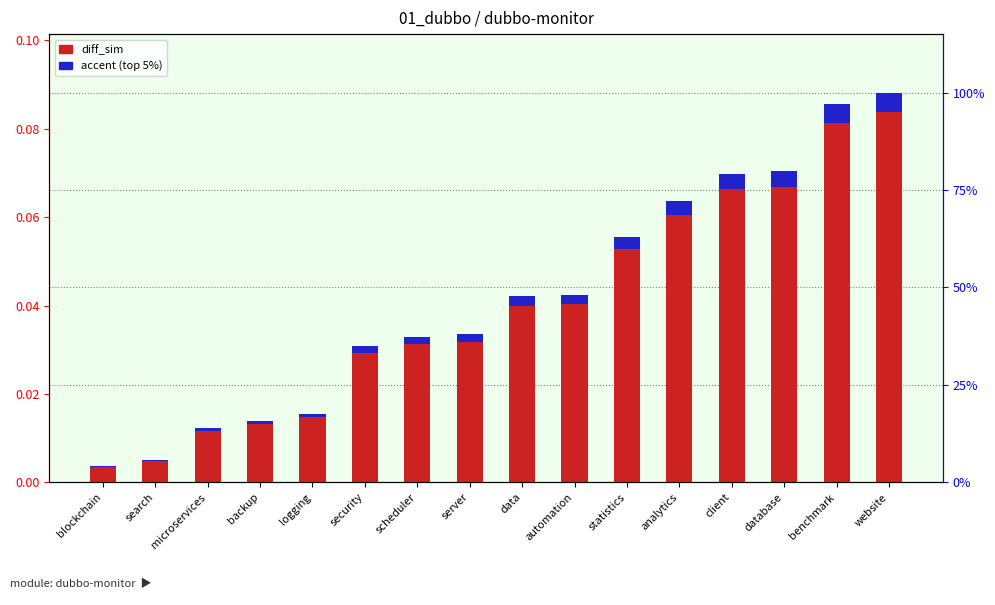

At how many categories does at least one series exceed 0?

16